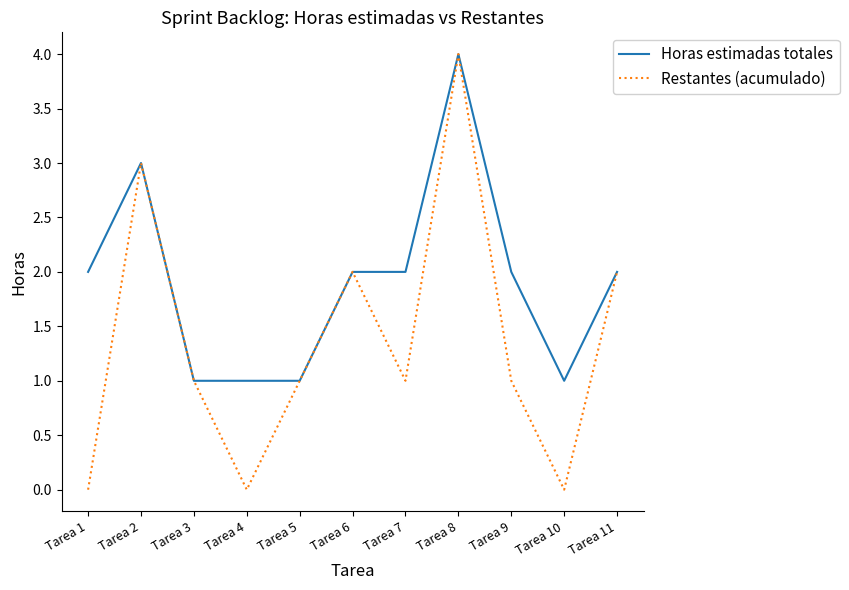

Which series has the largest total across all categories?

Horas estimadas totales